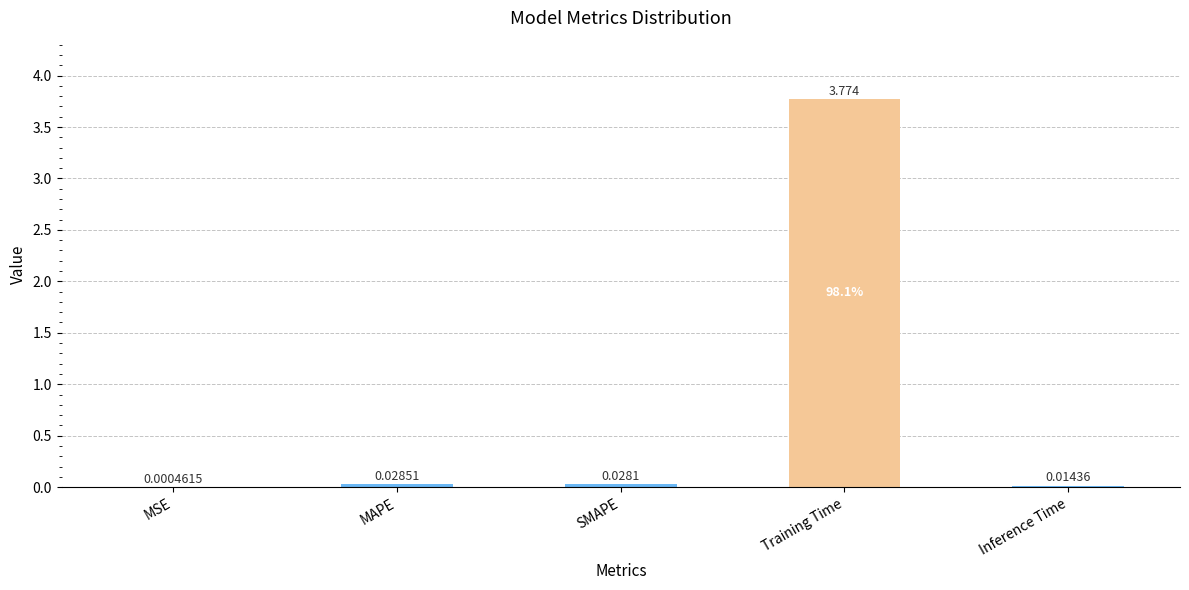

At which category does the chart reach its peak across all series?

Training Time